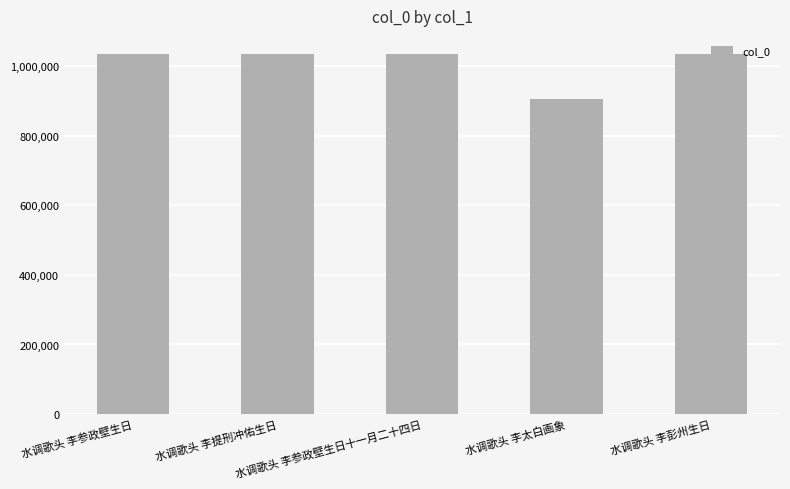

How many series are shown in this chart?

1